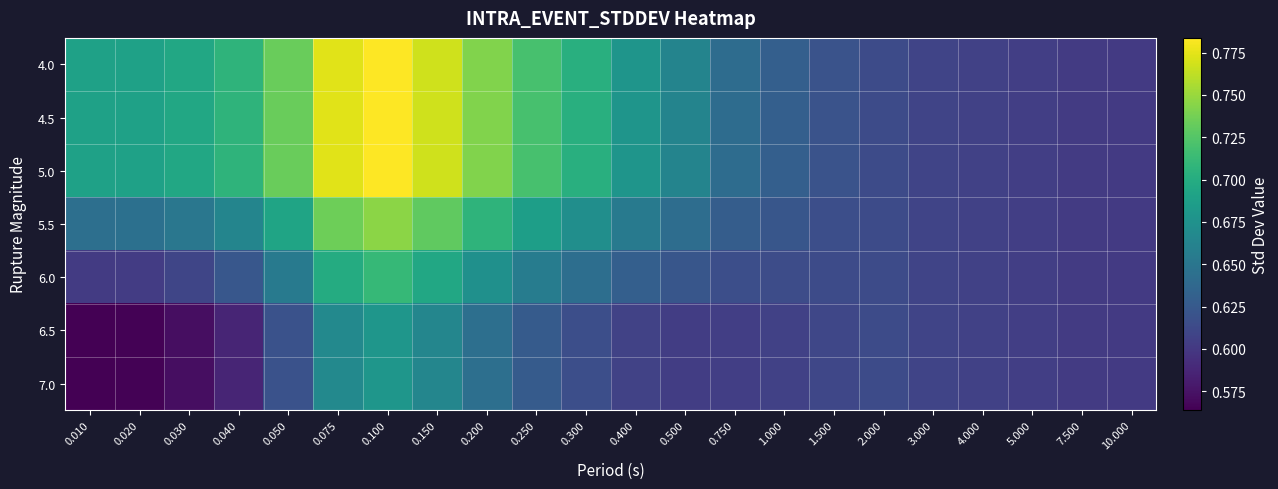

Which has a higher value, 0.020 or 0.400?

0.020